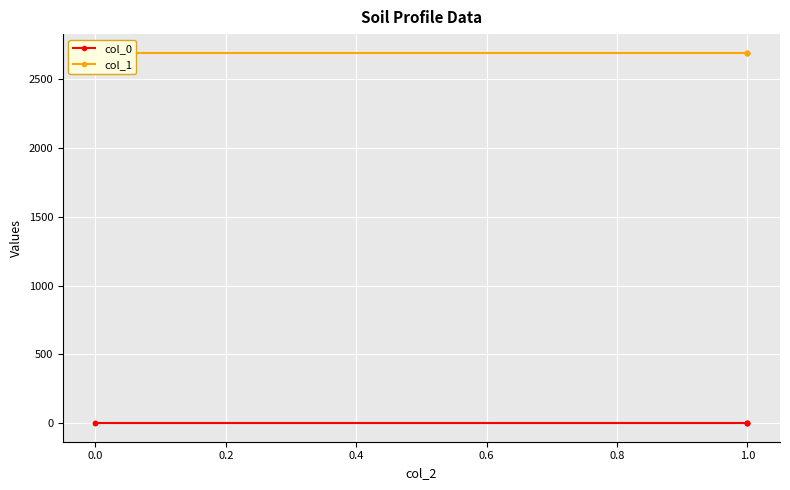

What is the highest value of the col_0 series?

0.6